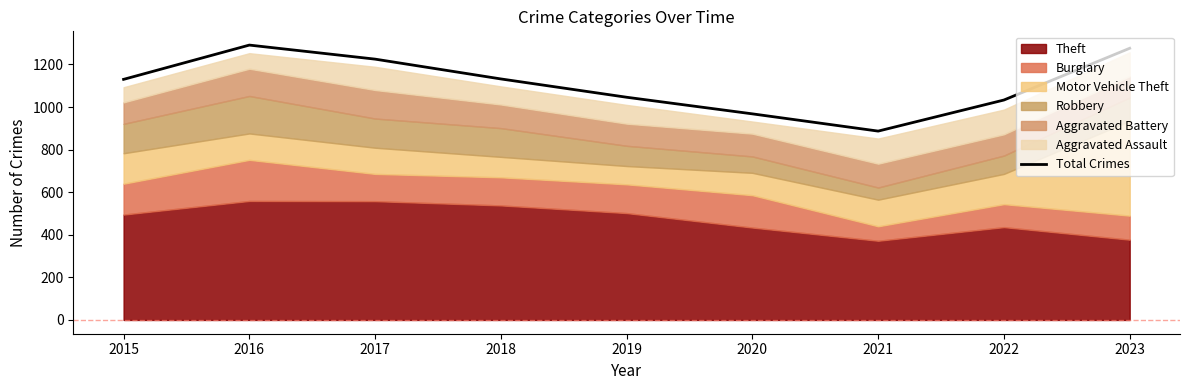

At which label is the value closest to 1089?

2015